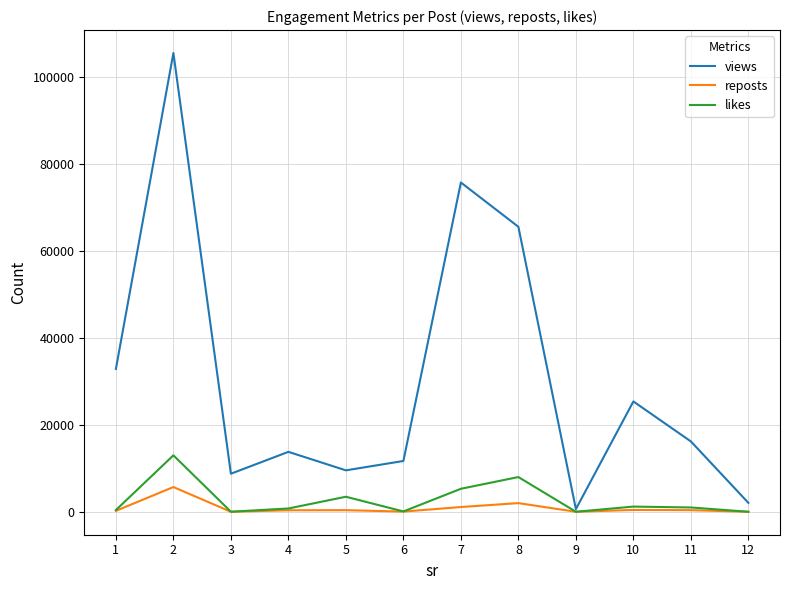

Which series changed the most between 6 and 8?

views